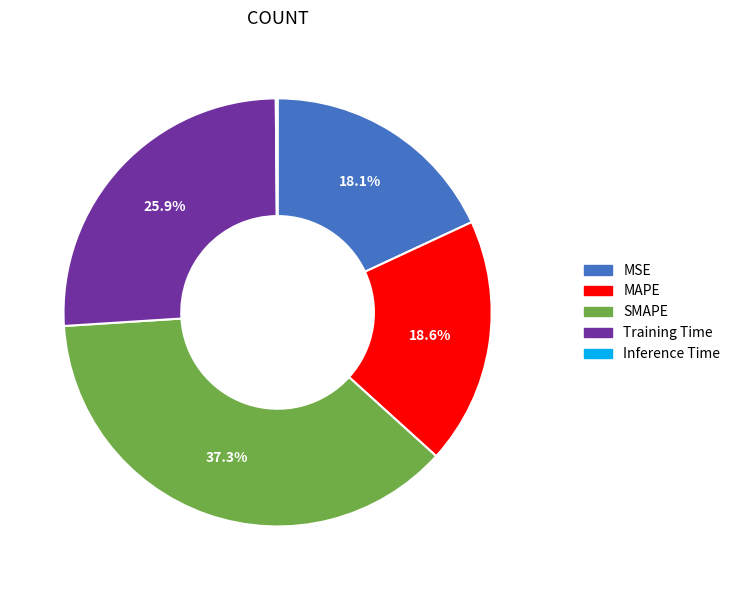

How much of the chart is everything except Training Time?

74.1%